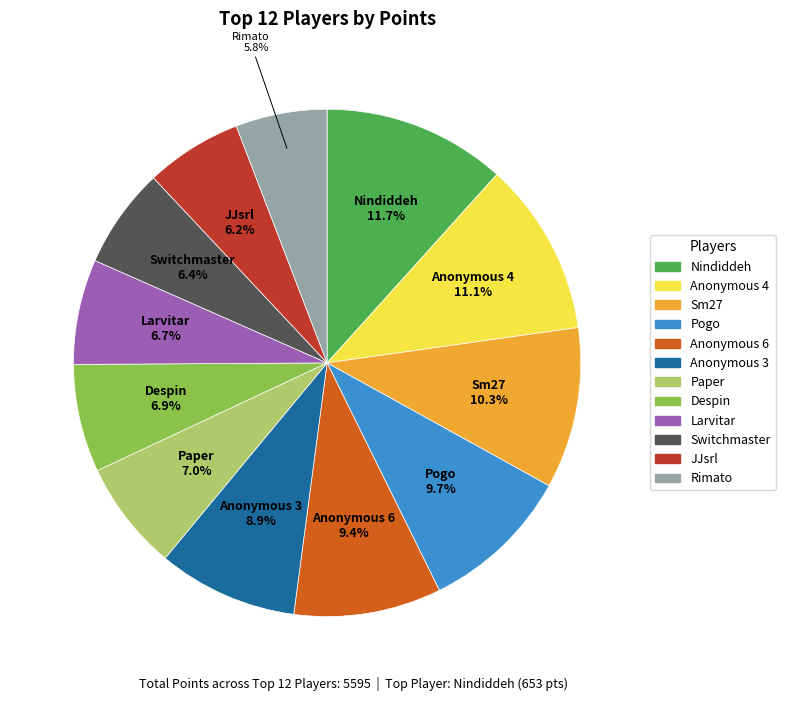

To the nearest percent, what percentage of the pie is Anonymous 4?

11%